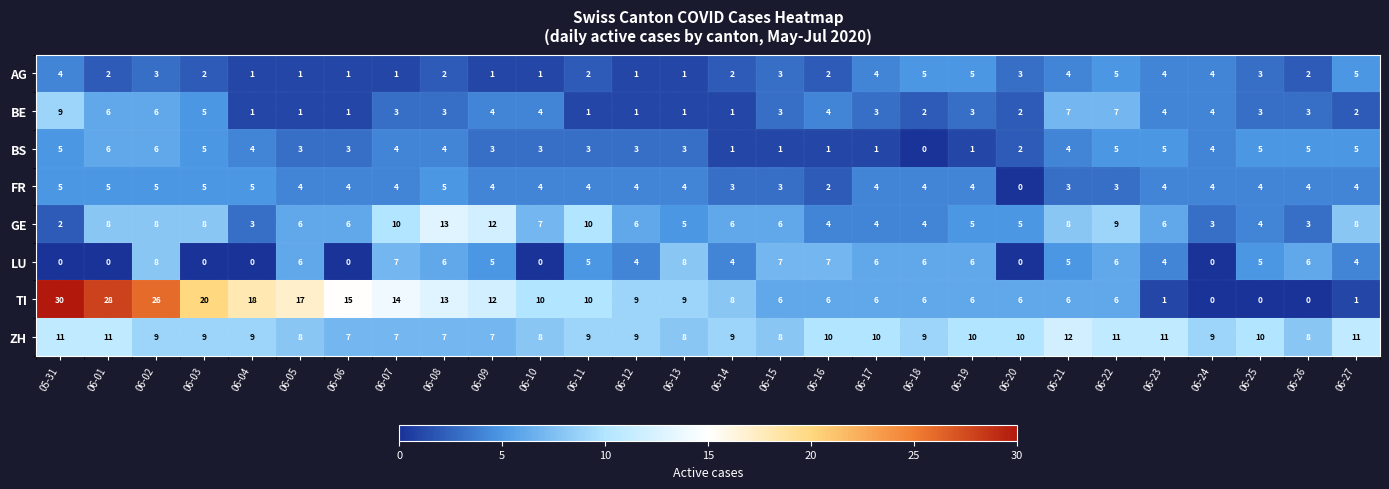

Is the value of BE at 06-18 greater than the value of BS at 06-27?

No